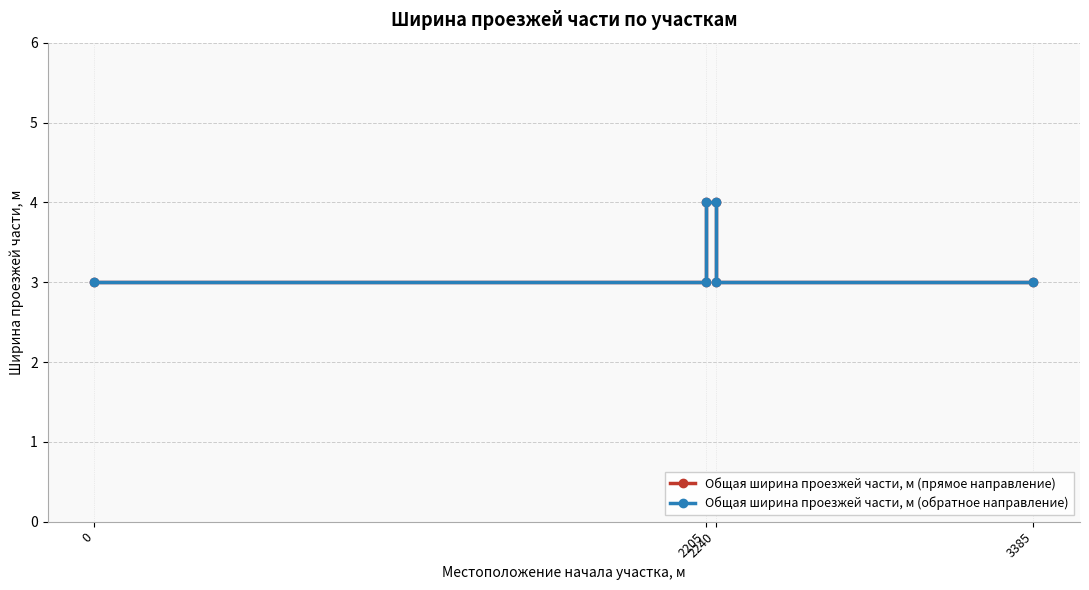

What is the value of the Общая ширина проезжей части, м (обратное направление) point at the 1st from the left?

3